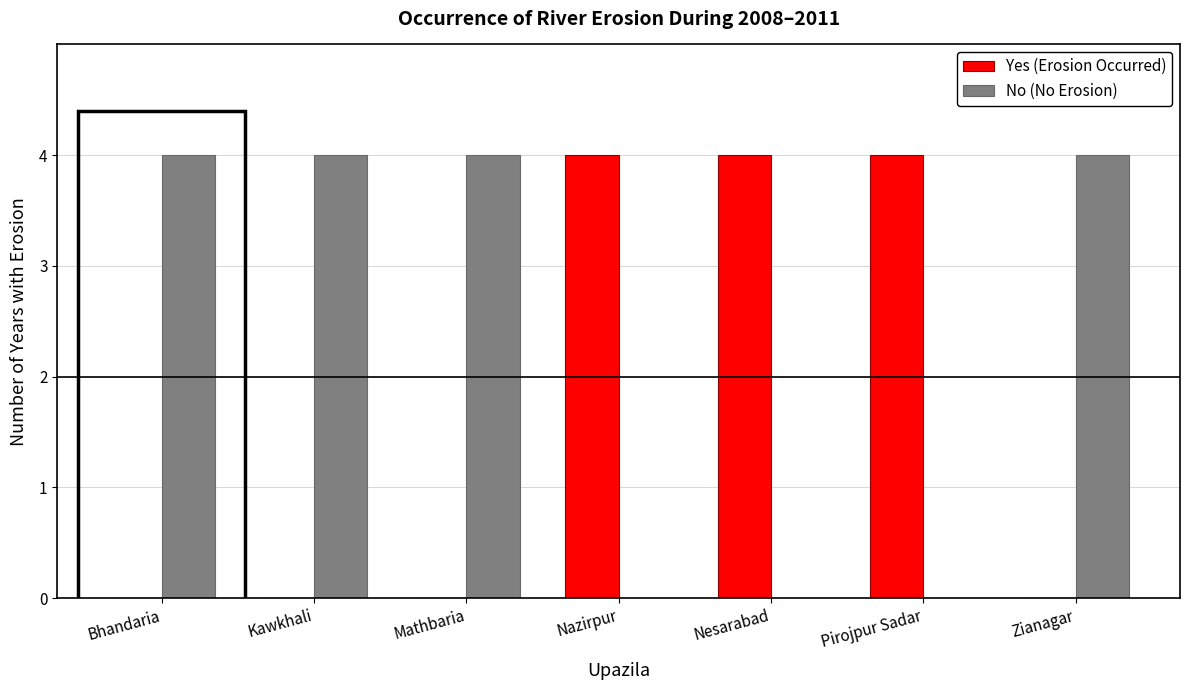

Count the number of data series in this chart.

2